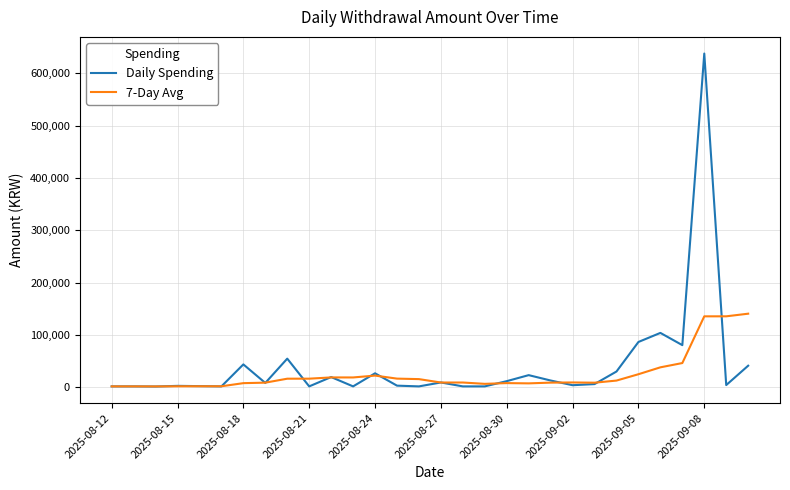

What is the highest value of the 7-Day Avg series?

140877.1